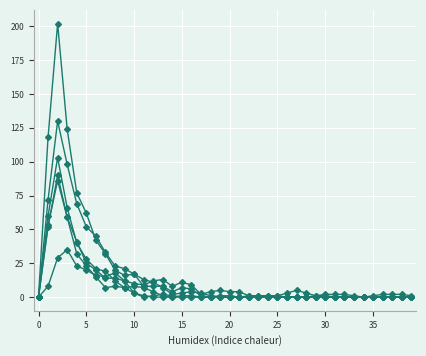

How many lines are shown in the chart?

6